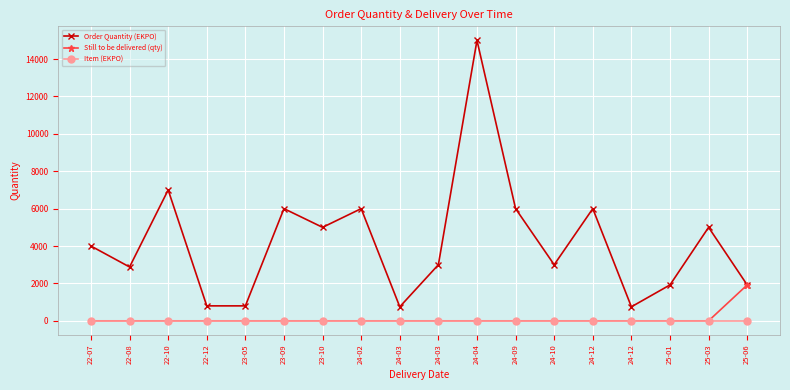

True or false: Item (EKPO) has more than 2 interior local peaks.

False